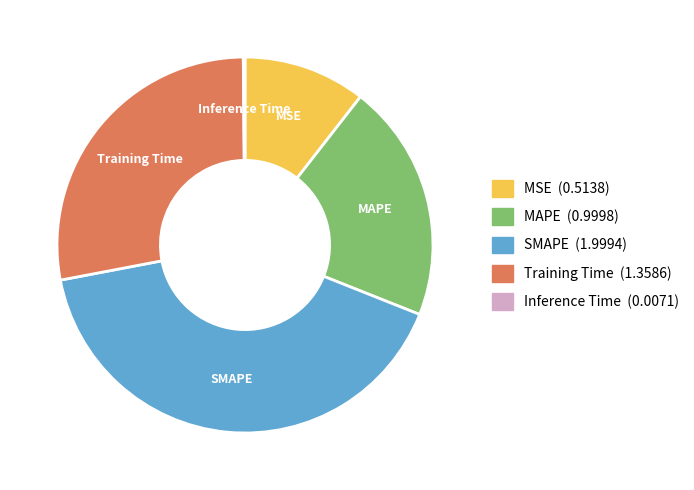

Is the sum of Training Time and MSE greater than half?

No